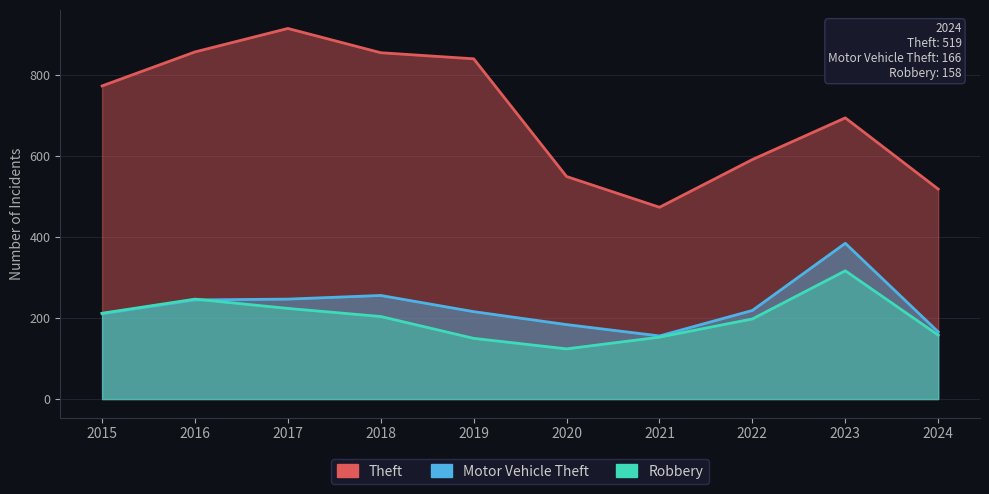

How many categories are shown in the chart?

10